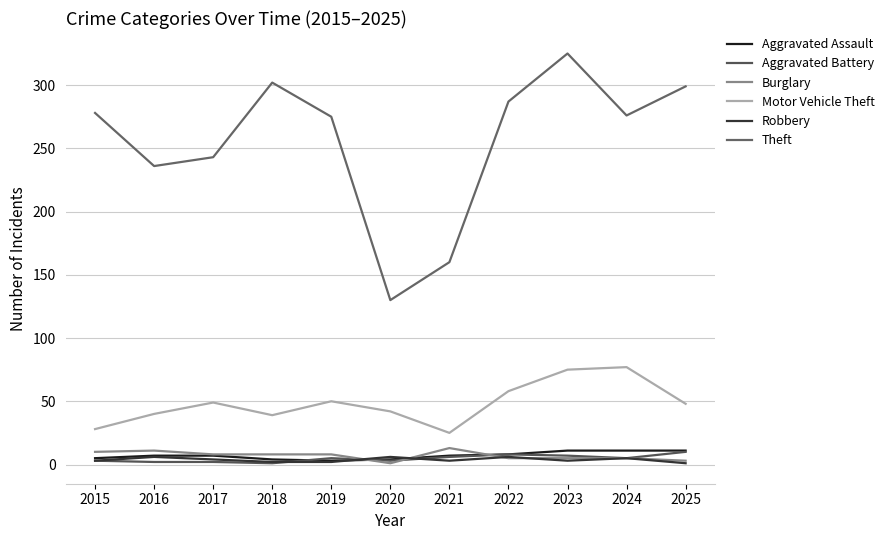

Does the chart display data point markers on the line(s)?

No